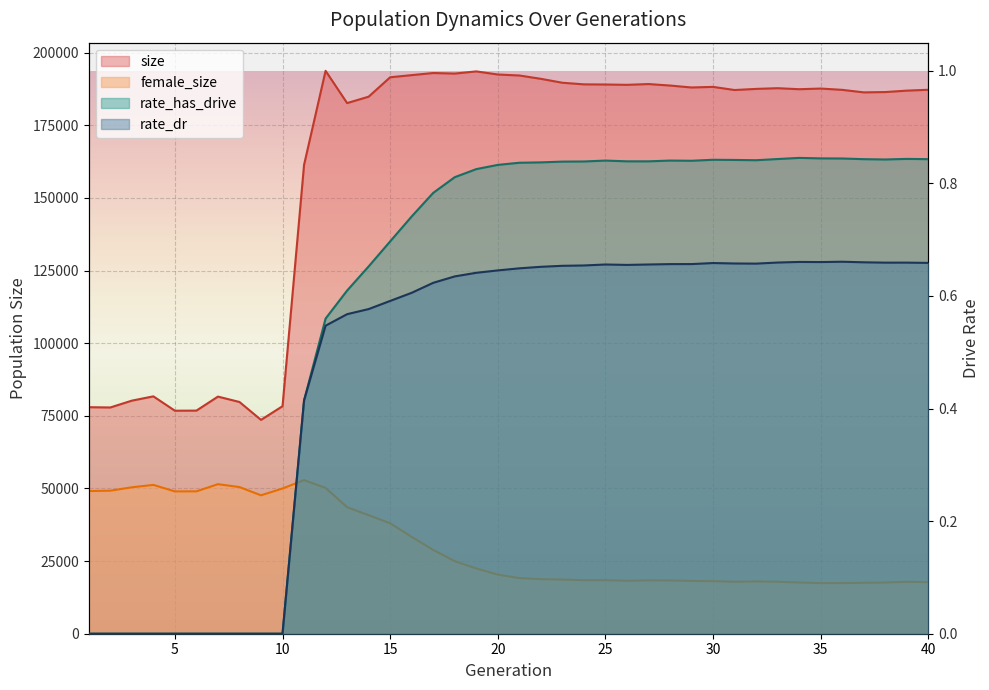

Between 8 and 14, which series saw the biggest shift?

size